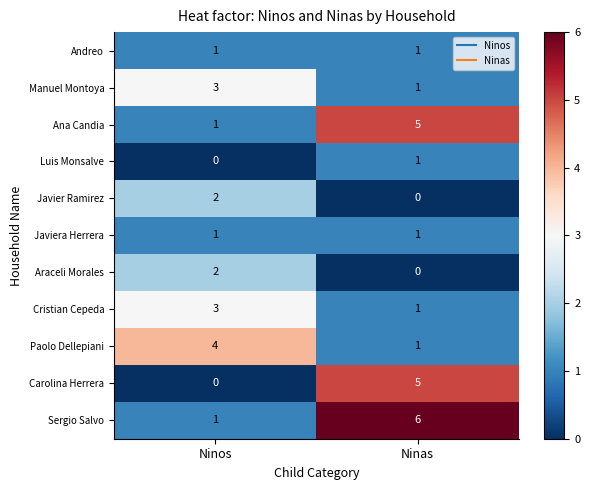

Reading right to left, what are all the values shown in this chart?

Andreo: 1	1
Manuel Montoya: 1	3
Ana Candia: 5	1
Luis Monsalve: 1	0
Javier Ramirez: 0	2
Javiera Herrera: 1	1
Araceli Morales: 0	2
Cristian Cepeda: 1	3
Paolo Dellepiani: 1	4
Carolina Herrera: 5	0
Sergio Salvo: 6	1